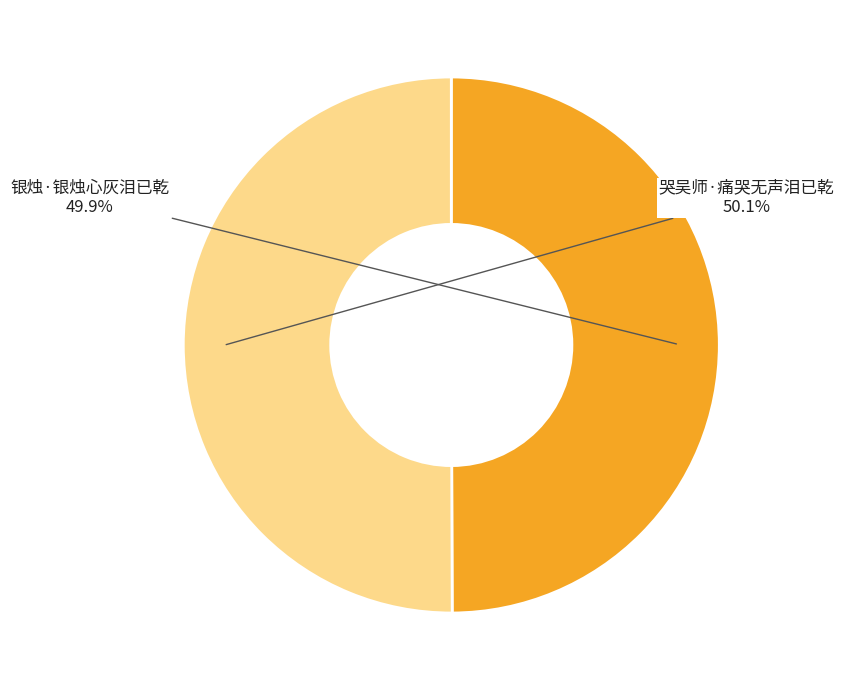

How many slices are in this pie chart?

2